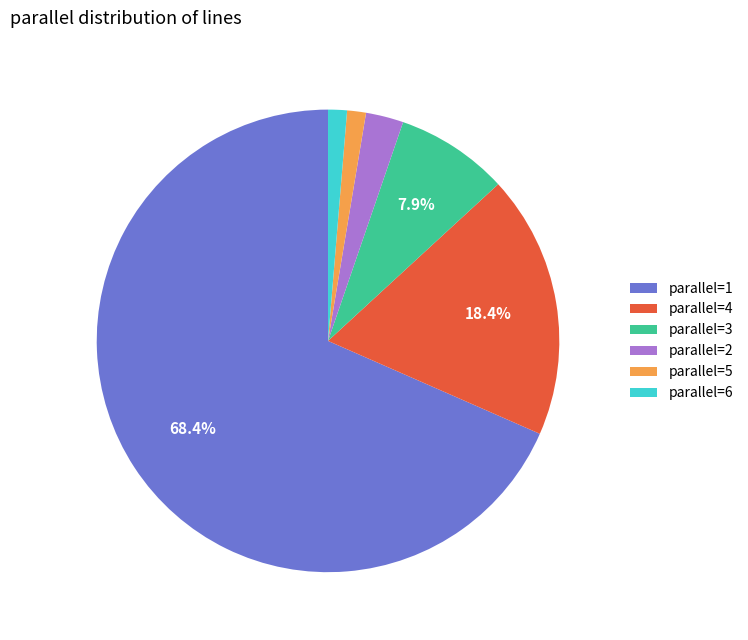

Which slice is the largest?

parallel=1